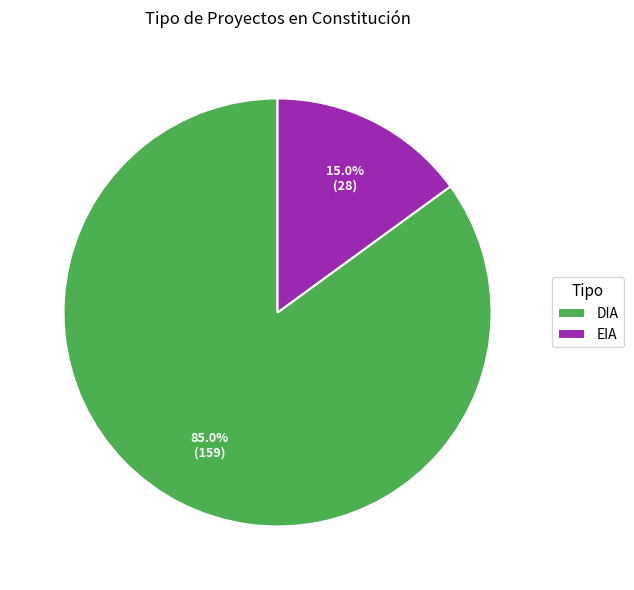

To the nearest percent, what is the average slice percentage?

50%